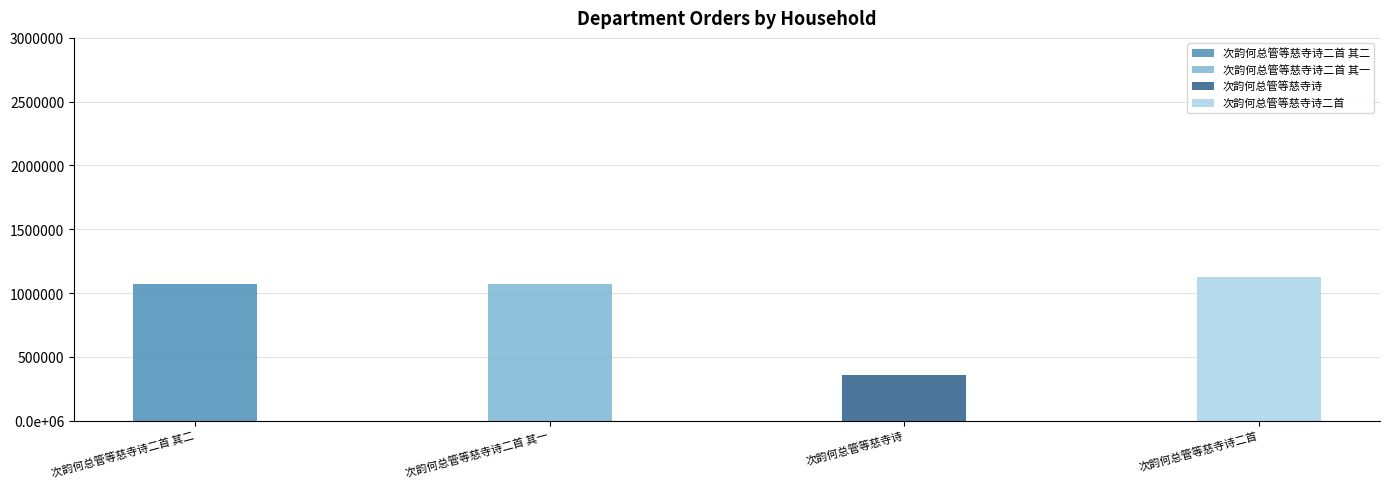

Count the number of values greater than 1066816.

1